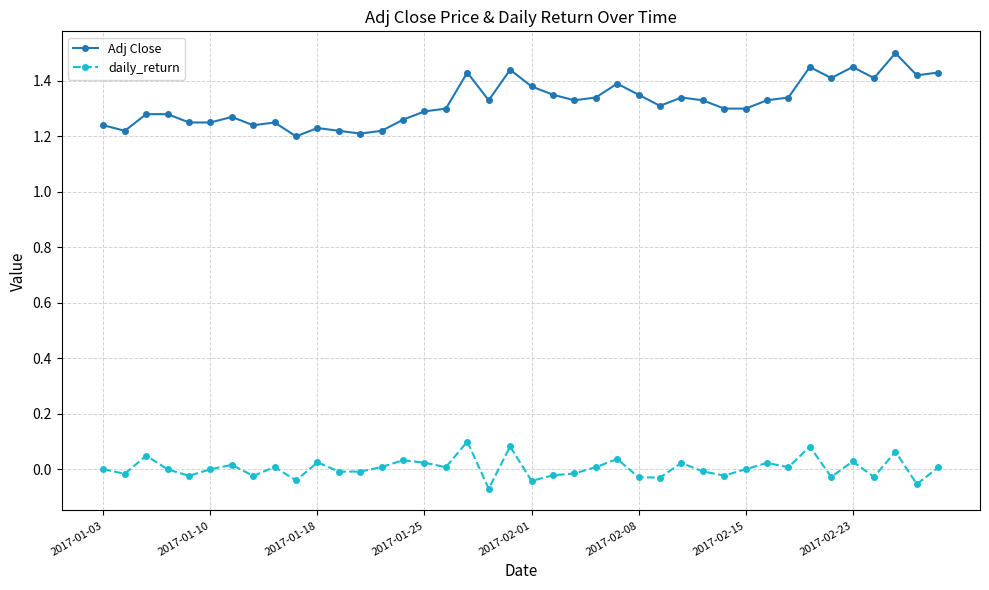

True or false: Adj Close and daily_return cross at least once.

False